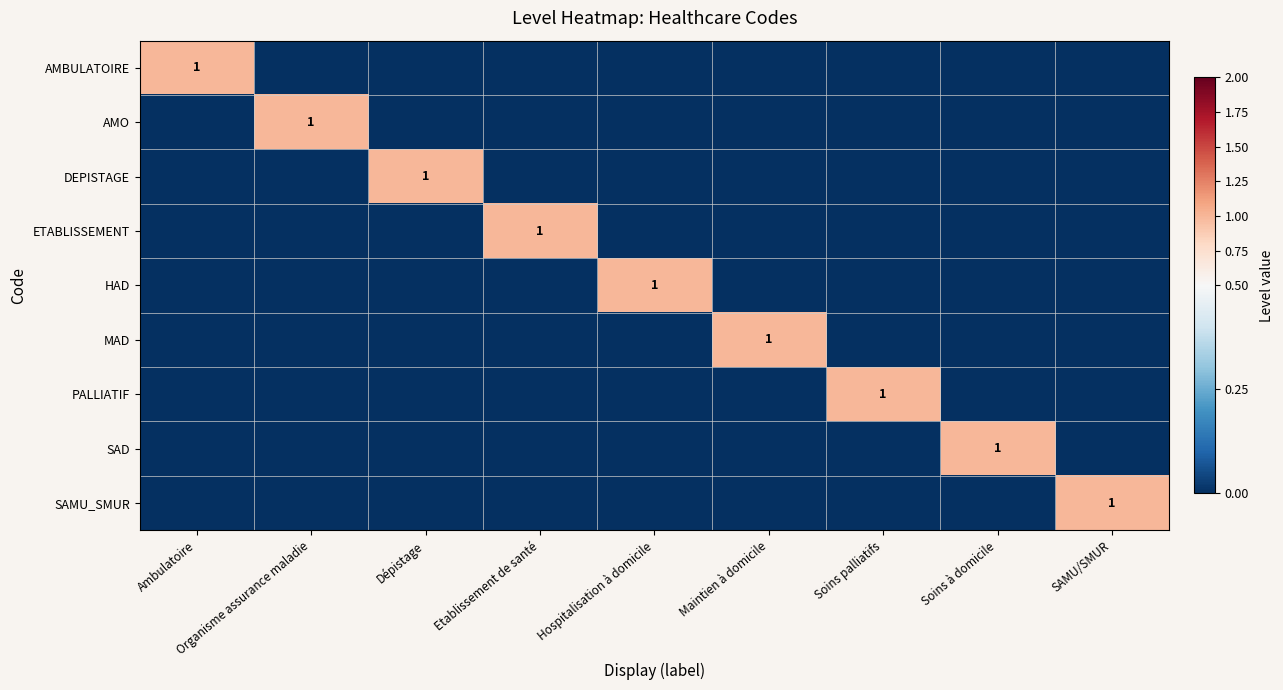

What is the difference between the SAD values at Etablissement de santé and Soins à domicile?

1